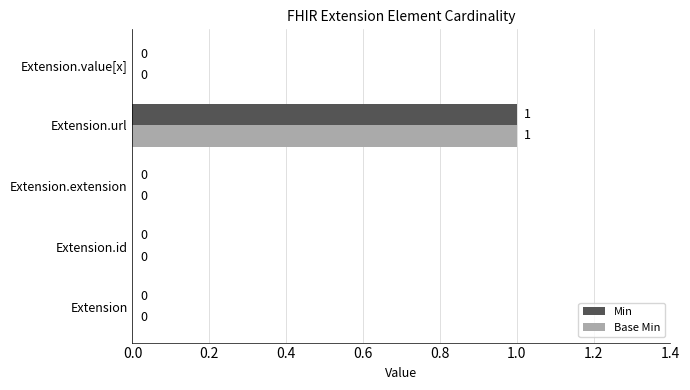

Which category has the highest value across all series?

Extension.url